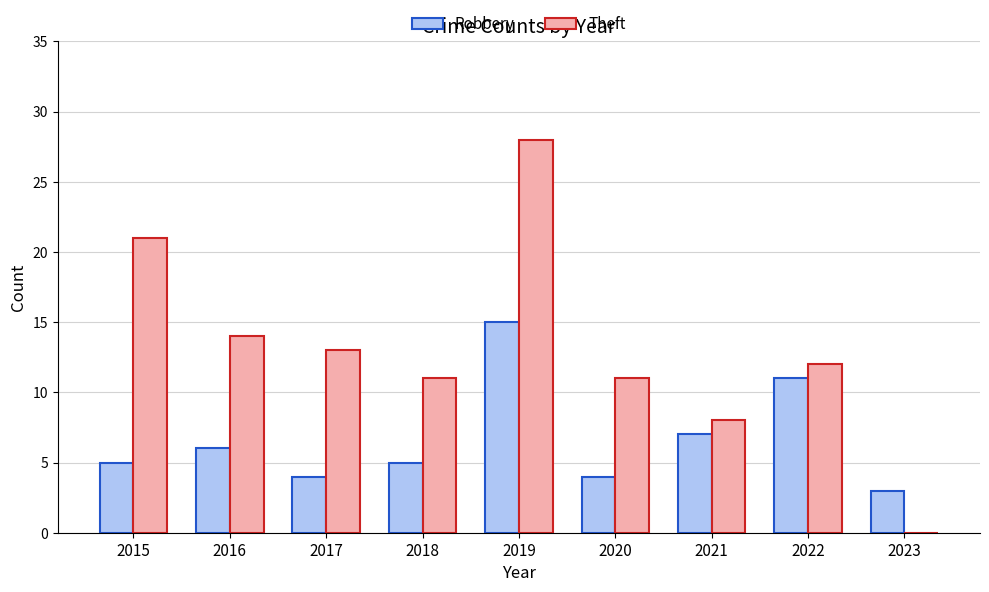

How many groups of bars are there?

9